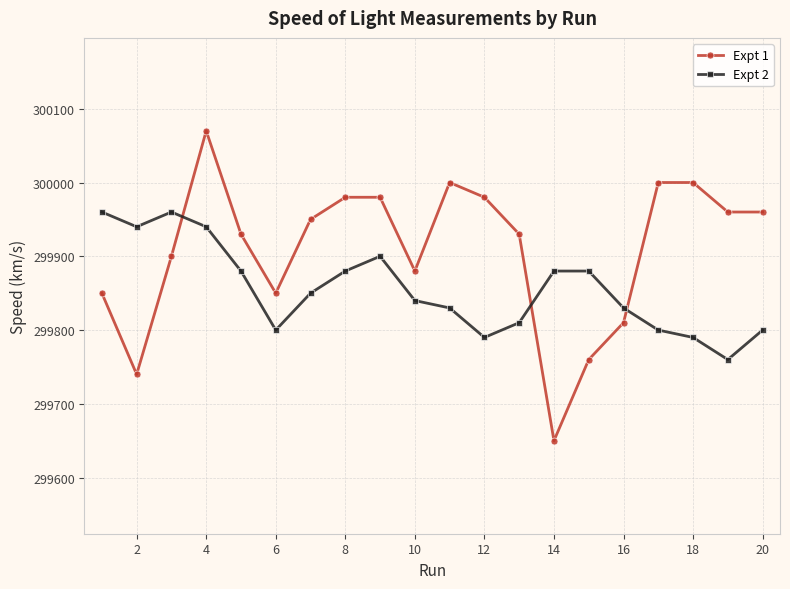

What is the value of the Expt 2 point at the 11th from the left?

299830